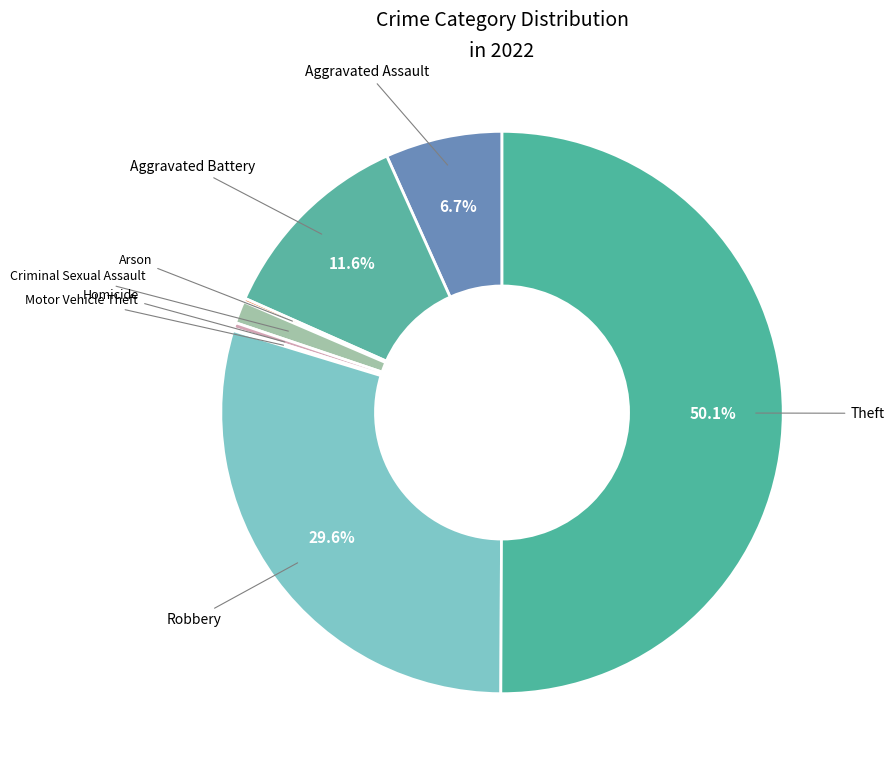

The Aggravated Assault slice represents 12% of the pie. True or false?

False